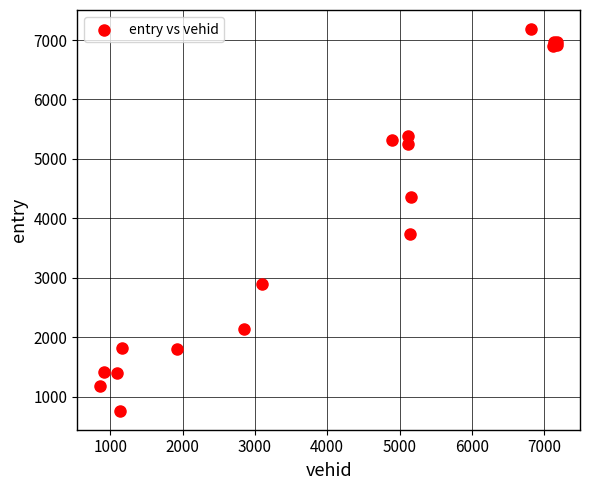

What Y value in the scatter plot is closest to 3974?

3730.9